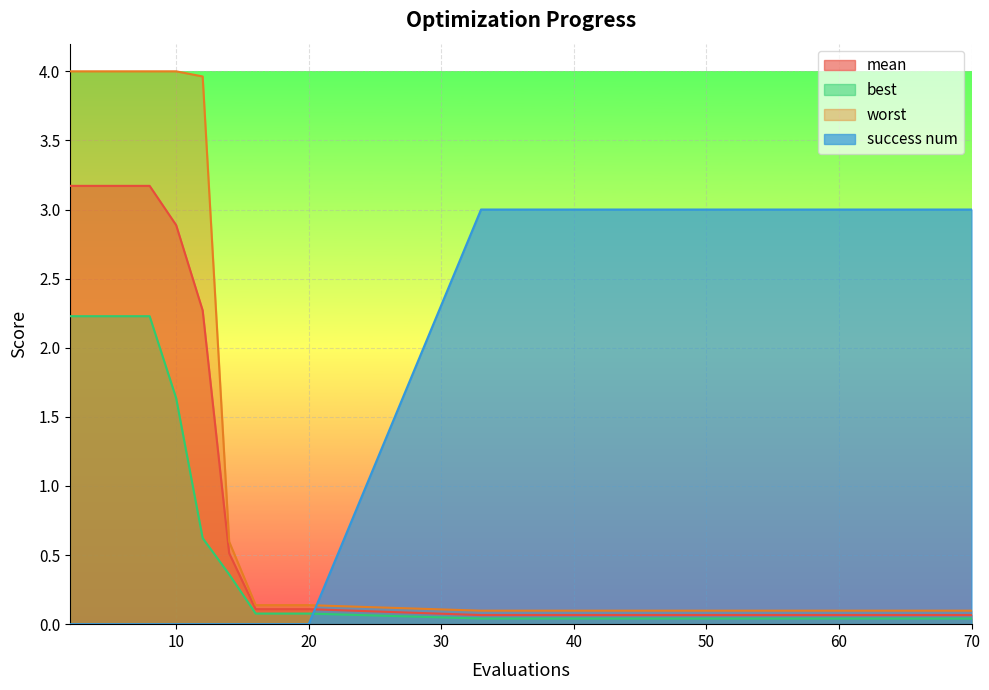

Where is worst nearest to the value 2?

14